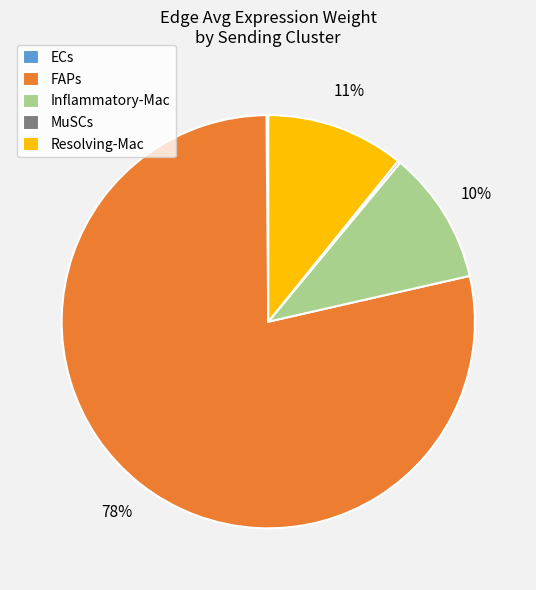

Which slice is the largest?

FAPs